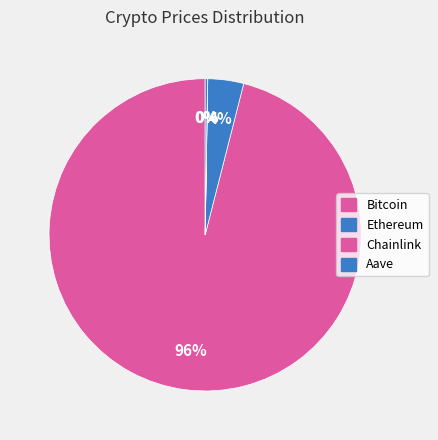

To the nearest percent, what portion does Ethereum represent?

4%